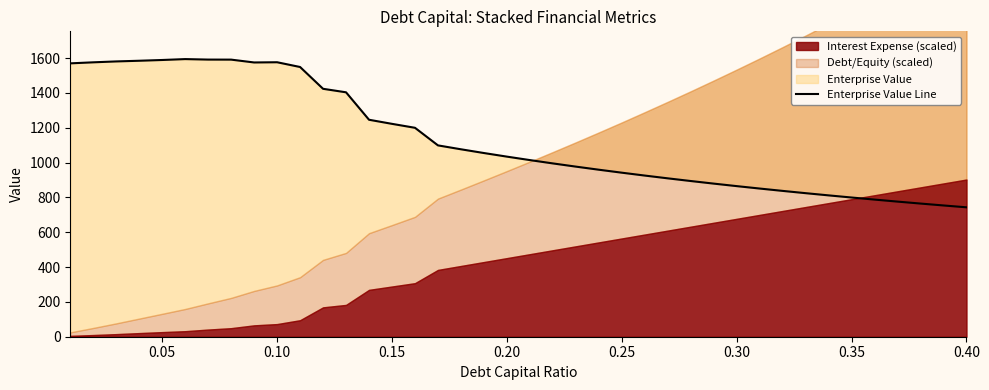

Count the number of categories in the chart.

40